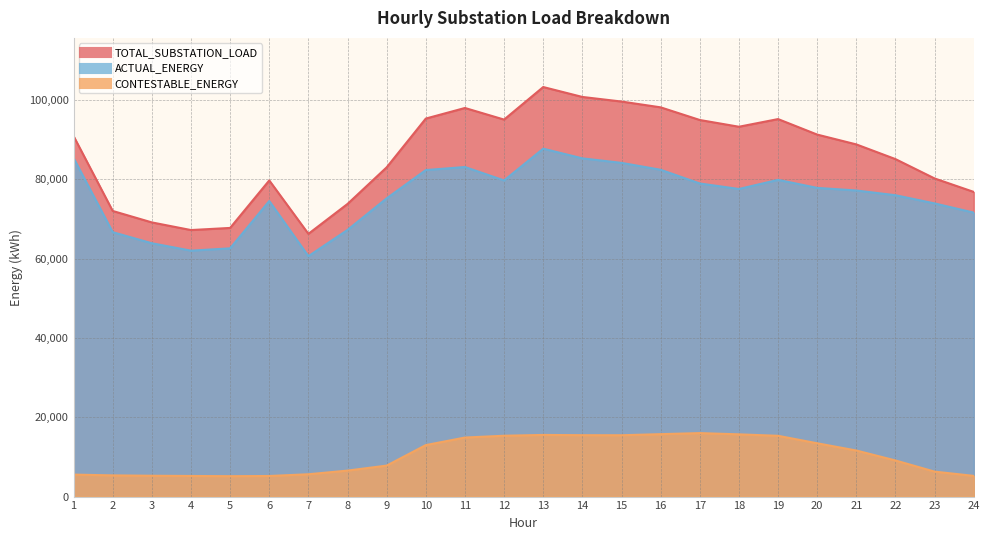

Is it true that CONTESTABLE_ENERGY equals 13434.6 at 20?

True